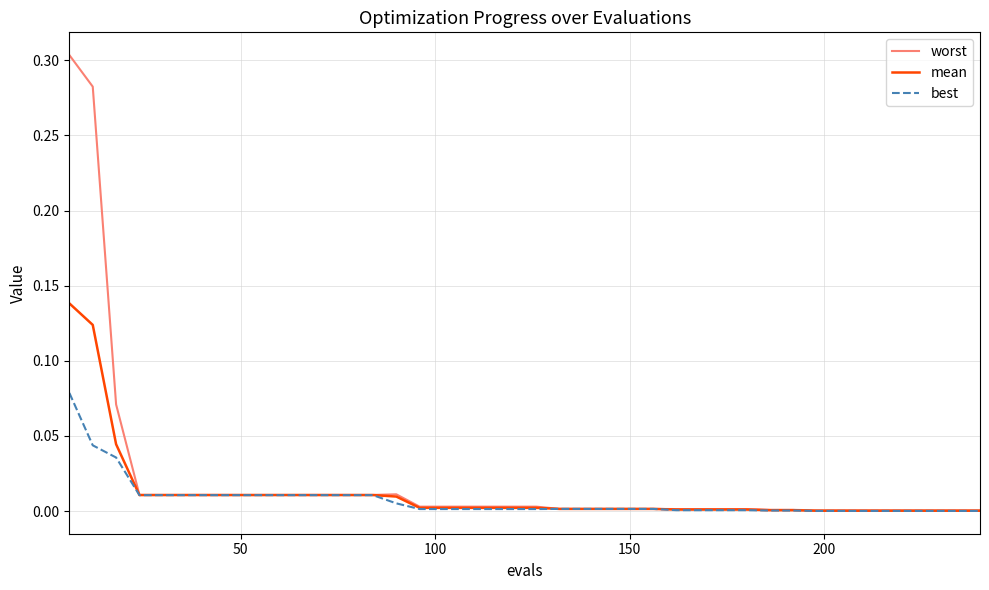

Which series has the largest range (max minus min)?

worst